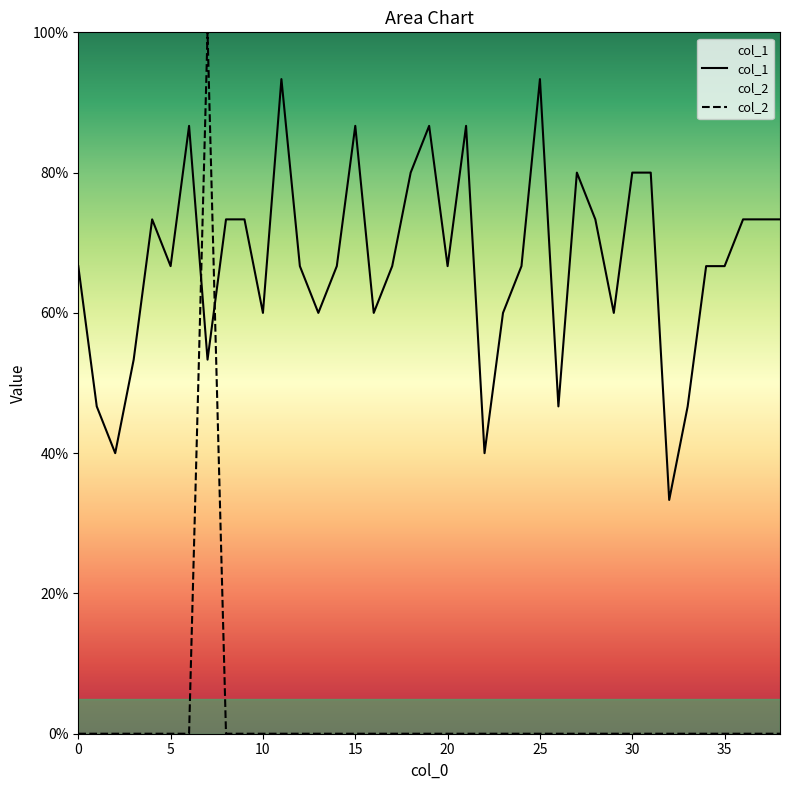

True or false: col_1 has a value of 0.2 at 10.

False